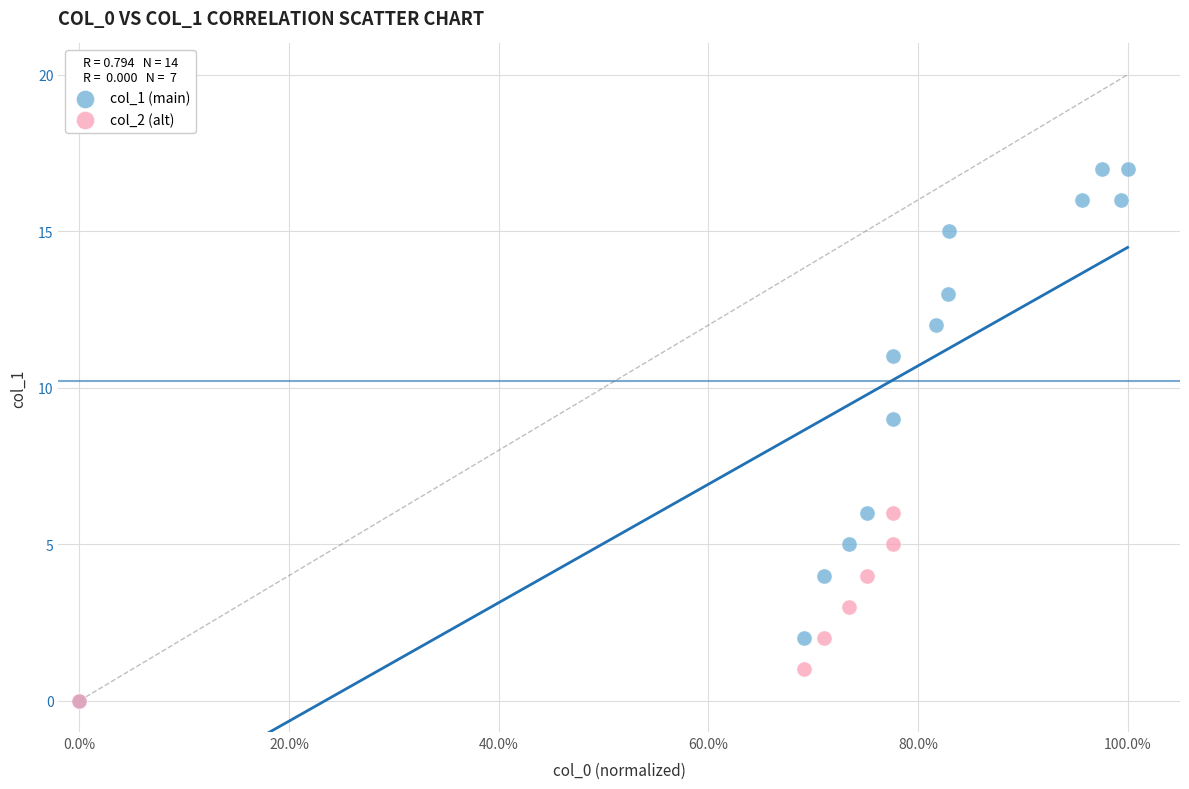

Which series has the widest spread of Y values?

col_1 (main)